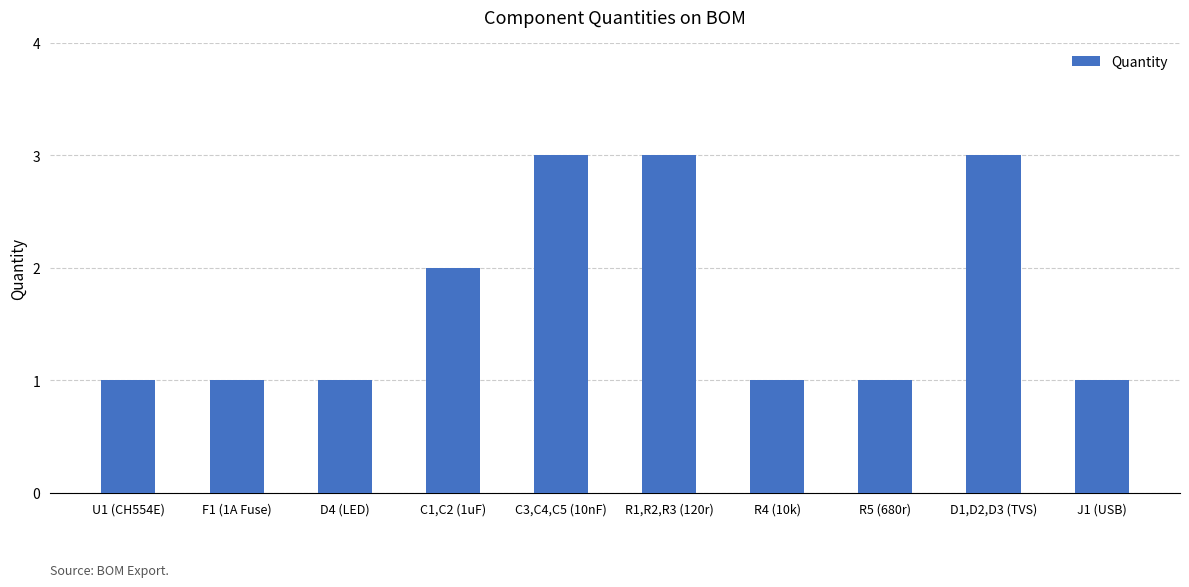

Reading right to left, transcribe all the data shown in this chart.

J1 (USB)=1	D1,D2,D3 (TVS)=3	R5 (680r)=1	R4 (10k)=1	R1,R2,R3 (120r)=3	C3,C4,C5 (10nF)=3	C1,C2 (1uF)=2	D4 (LED)=1	F1 (1A Fuse)=1	U1 (CH554E)=1